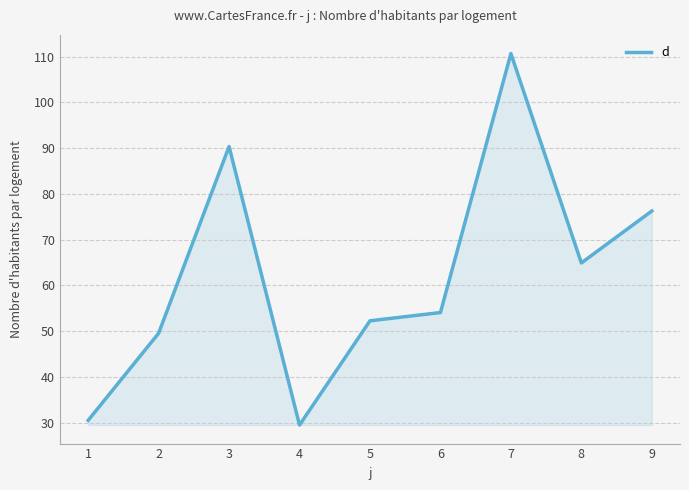

What is the maximum value shown in the chart?

110.7